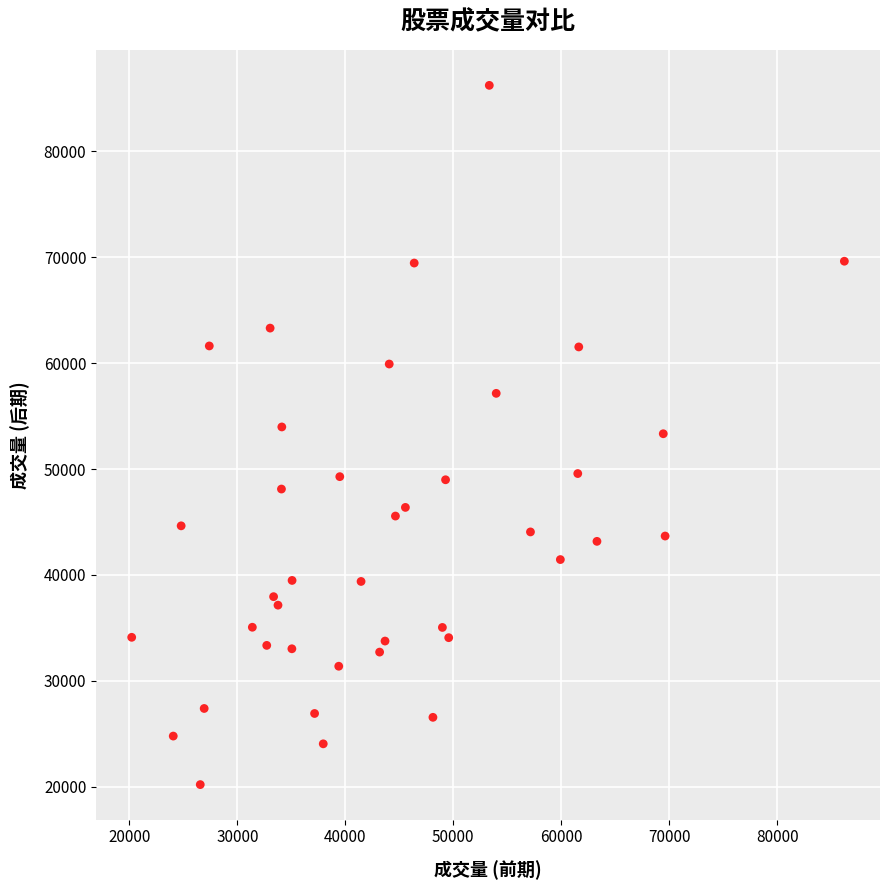

What is the range of X values (max minus min)?

66004